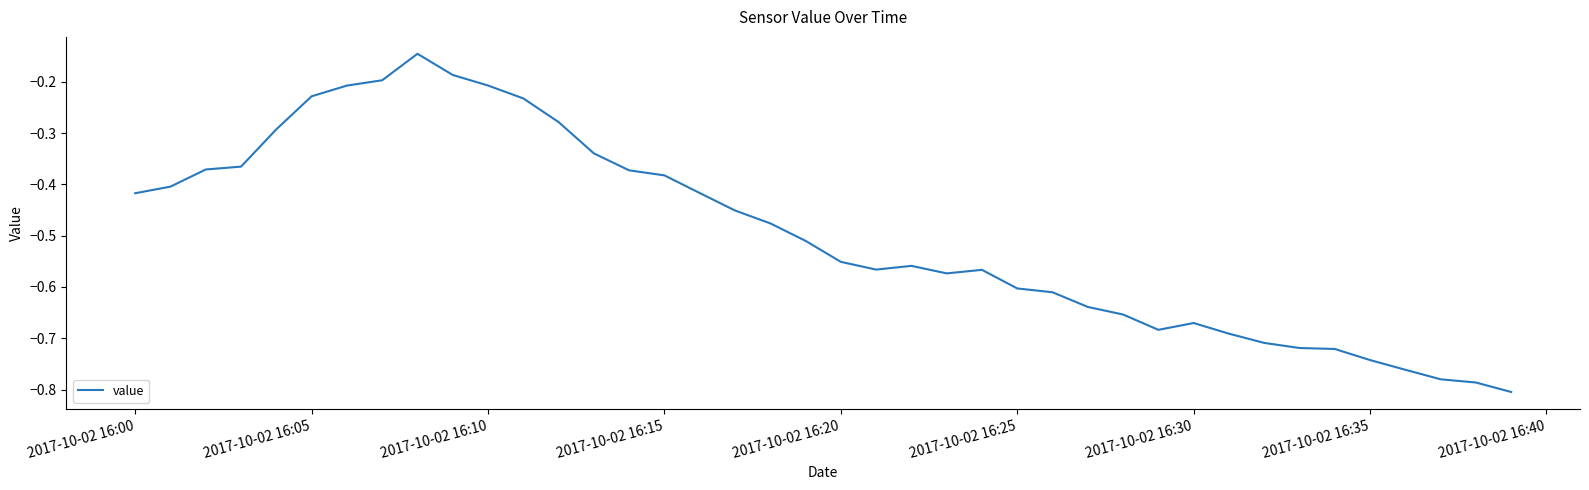

Between 2017-10-02 16:15 and 2017-10-02 16:25, which is larger?

2017-10-02 16:15